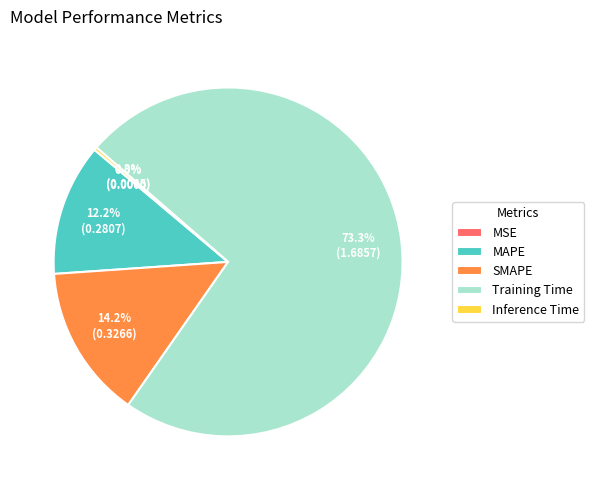

To the nearest percent, what is the combined percentage of Inference Time and Training Time?

74%